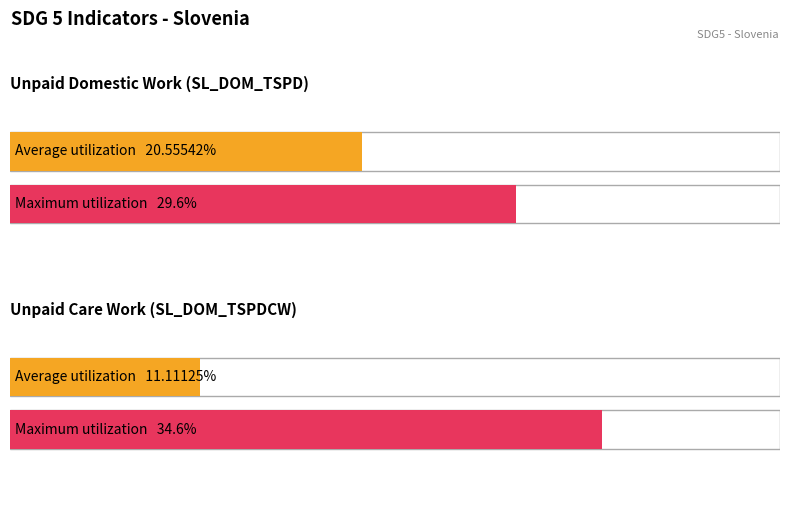

Reading left to right, extract all data points from this chart.

Average utilization: 20.6	11.1
Maximum utilization: 29.6	34.6